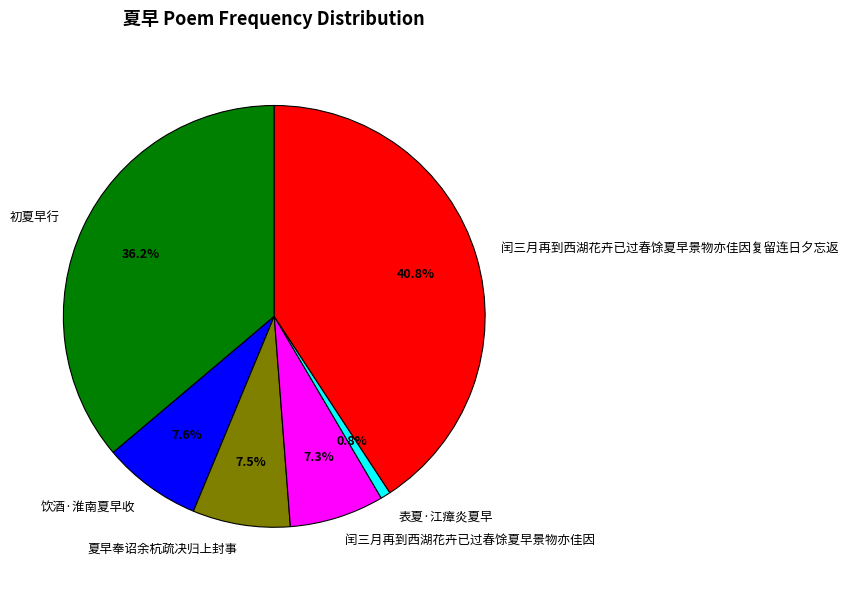

The 闰三月再到西湖花卉已过春馀夏早景物亦佳因 slice represents 7% of the pie. True or false?

True